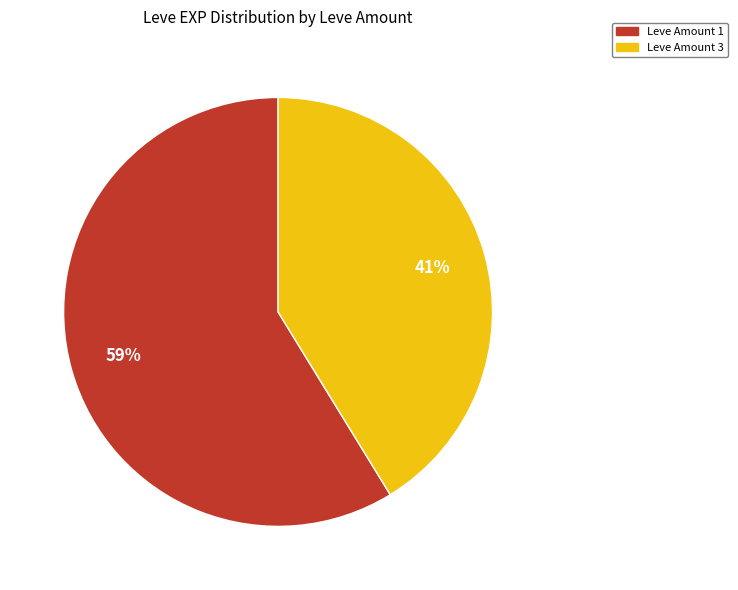

To the nearest percent, what portion does Leve Amount 1 represent?

59%